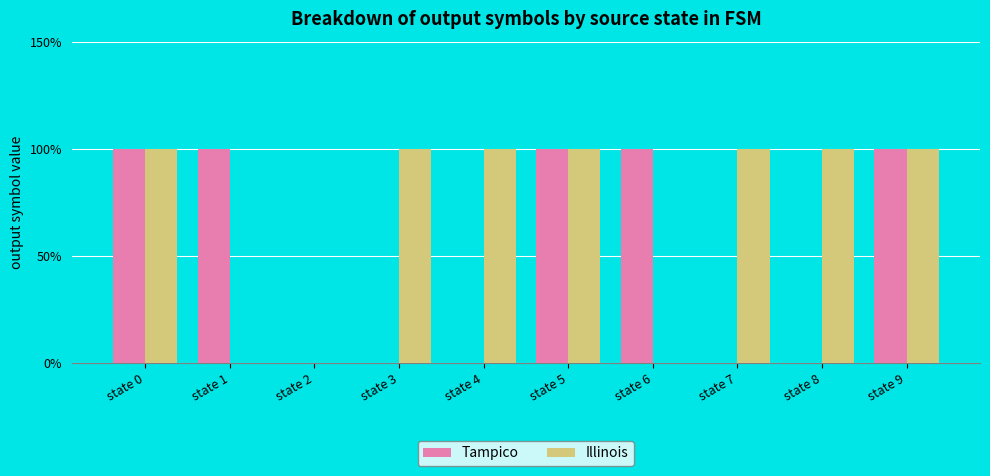

How many Tampico values are between 0 and 1?

10